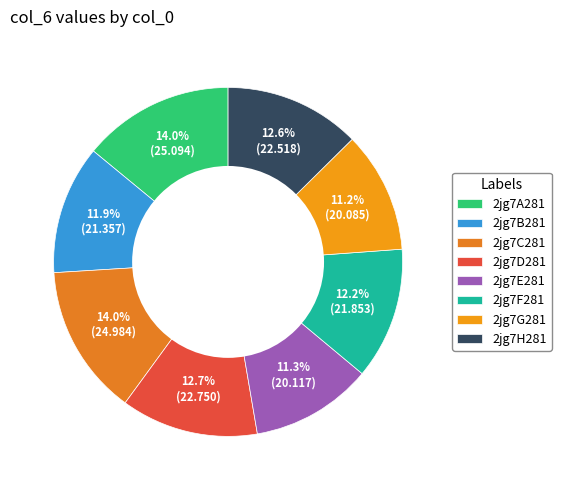

To the nearest percent, what portion does 2jg7E281 represent?

11%